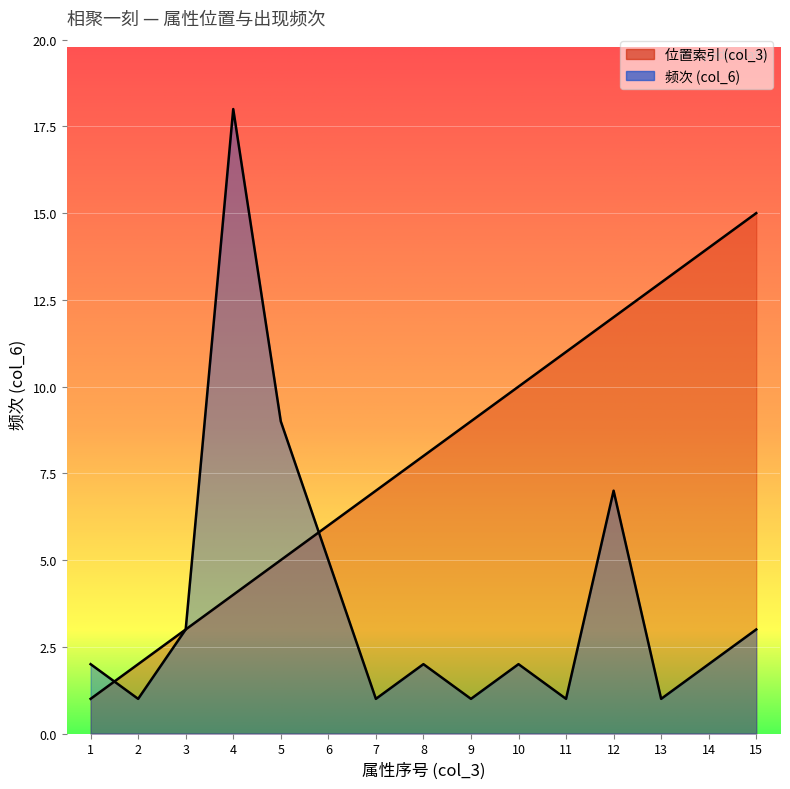

How many values in the 位置索引 (col_3) series exceed 8?

7